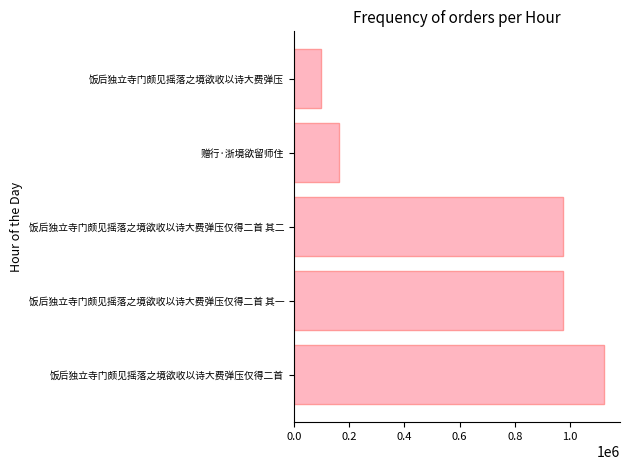

How many values are below 972809?

2